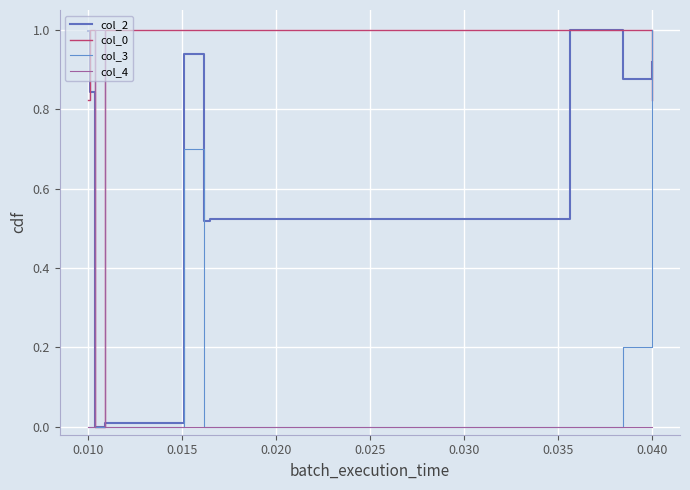

True or false: col_3 and col_0 cross at least once.

True